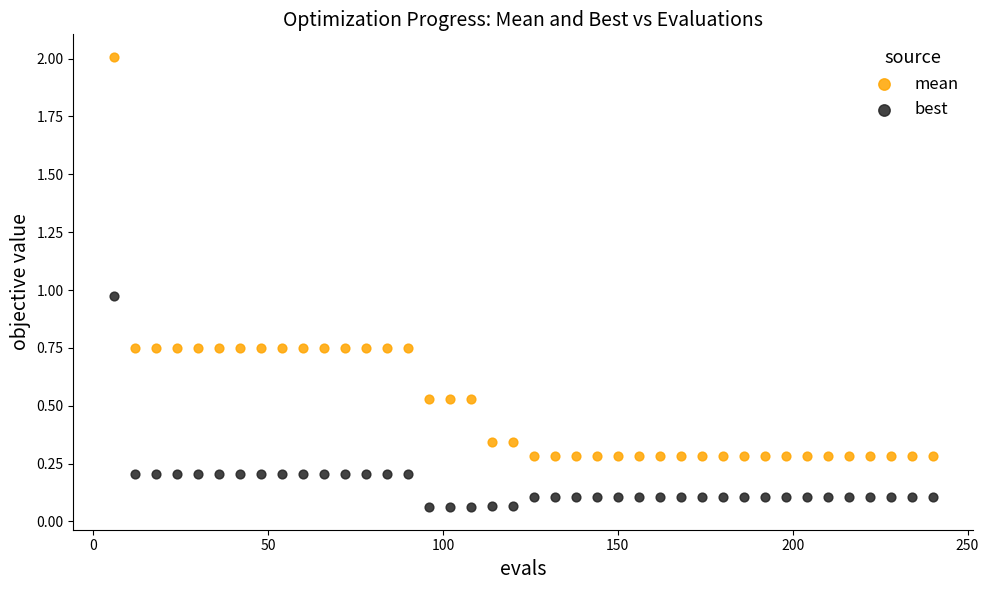

Which series contains the highest Y value?

mean